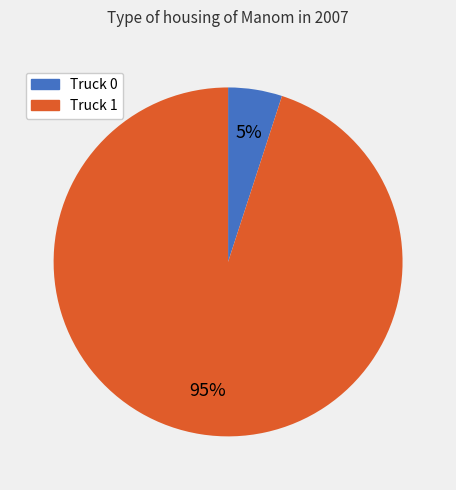

How many segments does this pie chart have?

2